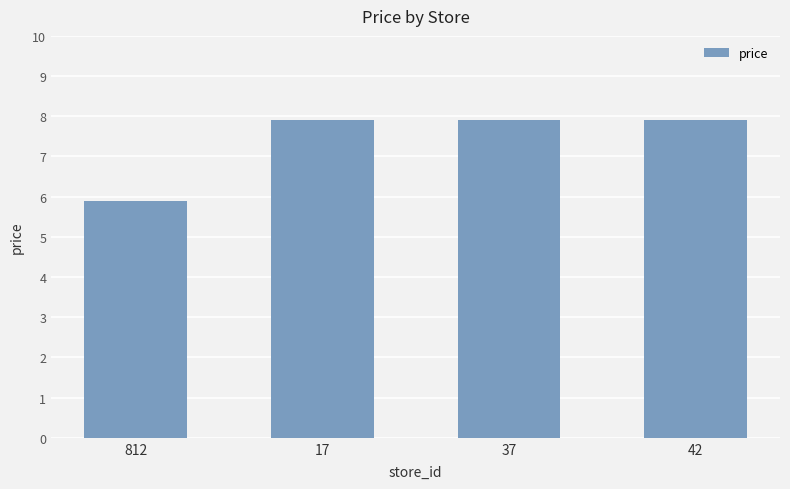

Reading left to right, what are all the values shown in this chart?

5.9	7.9	7.9	7.9